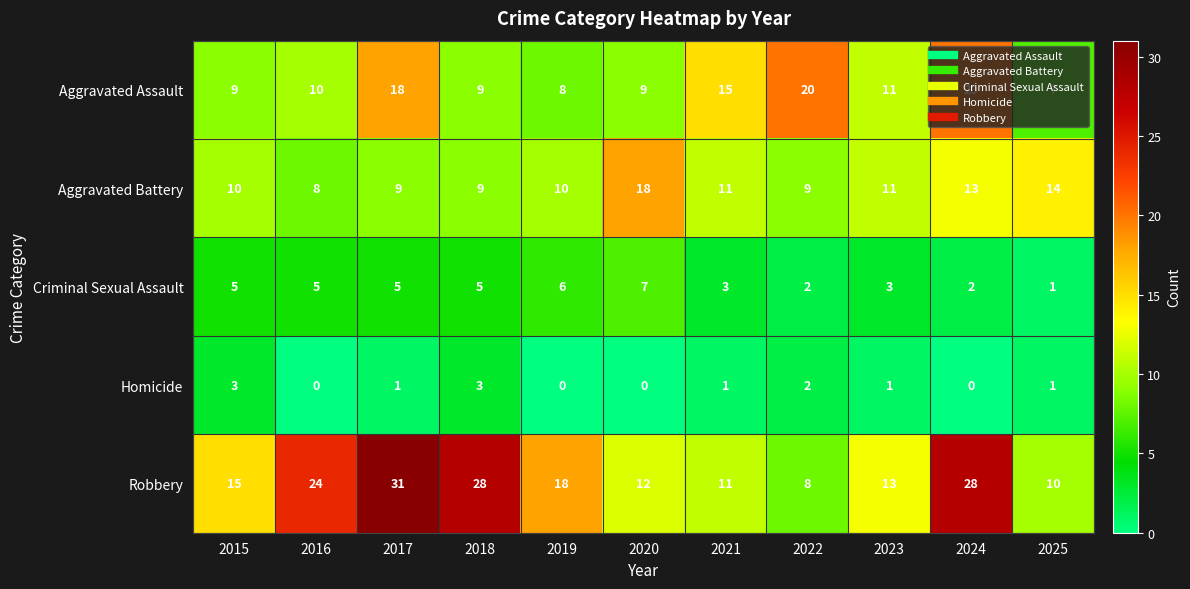

Is it true that Robbery equals 13 at 2023?

True